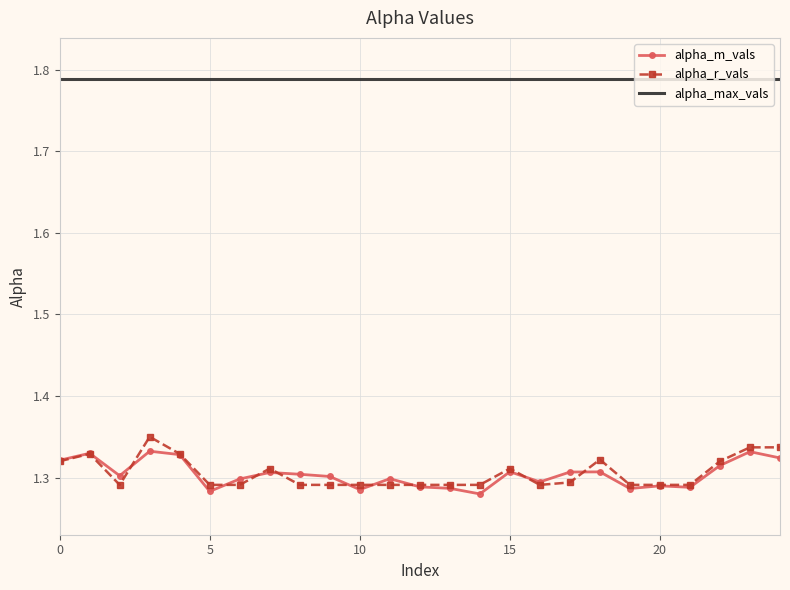

True or false: alpha_m_vals and alpha_max_vals cross at least once.

False